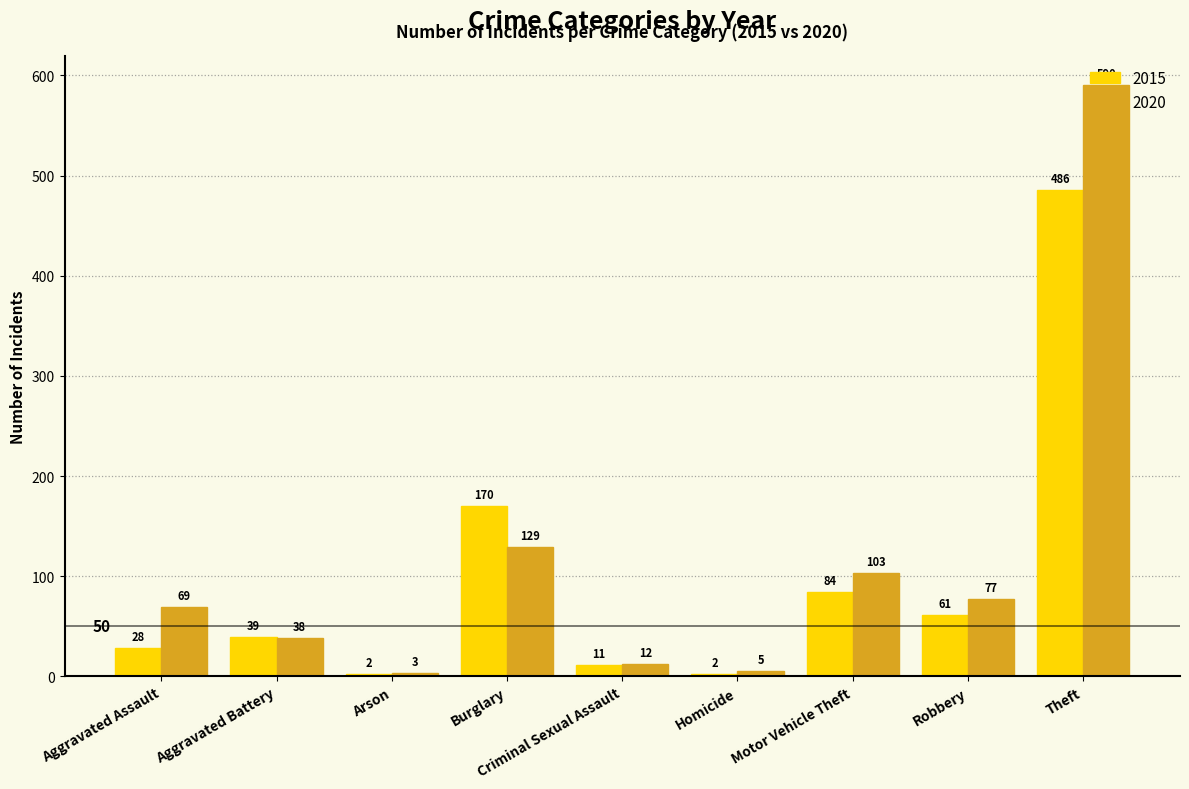

Read the 2020 value at Theft, to the nearest 50.

600